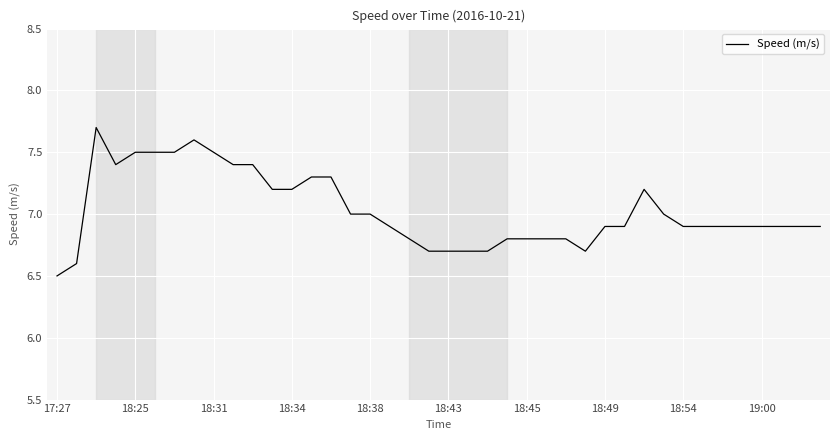

What is the difference between the maximum and minimum values?

1.2